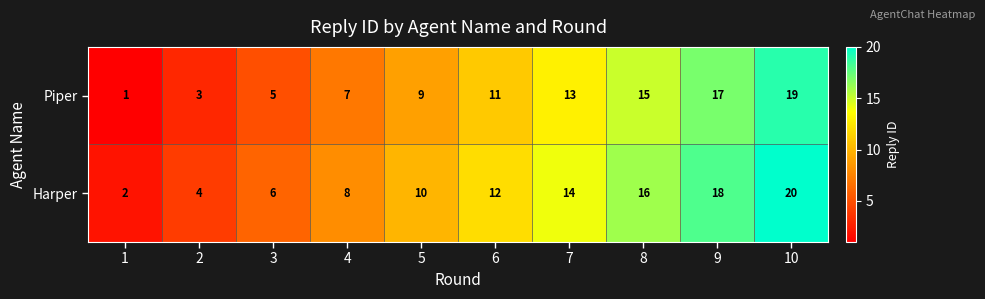

Rank the series at 7 from lowest to highest value.

Piper, Harper